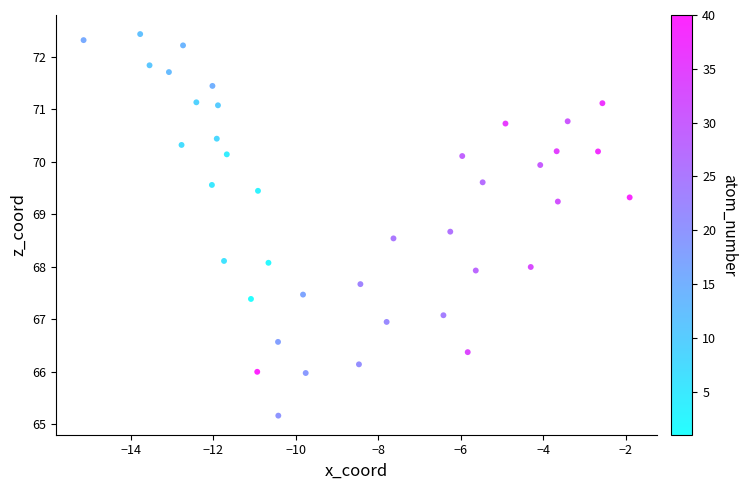

What is the range of Y values (max minus min)?

7.3